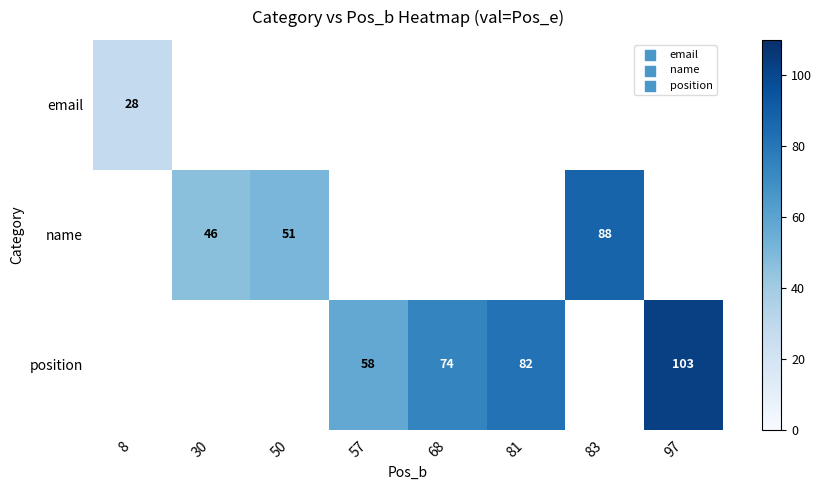

The position series shows 103 at 97. True or false?

True